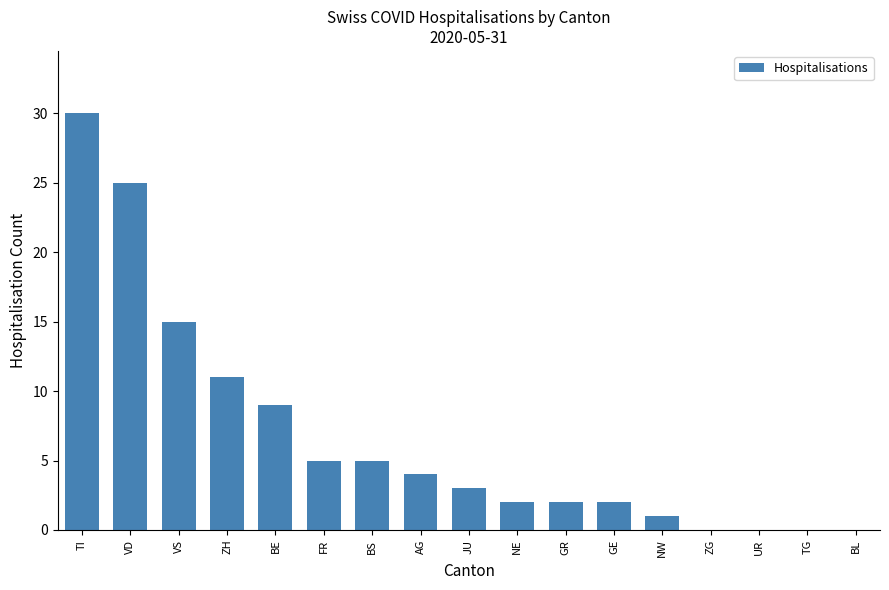

Are the bars horizontal?

No